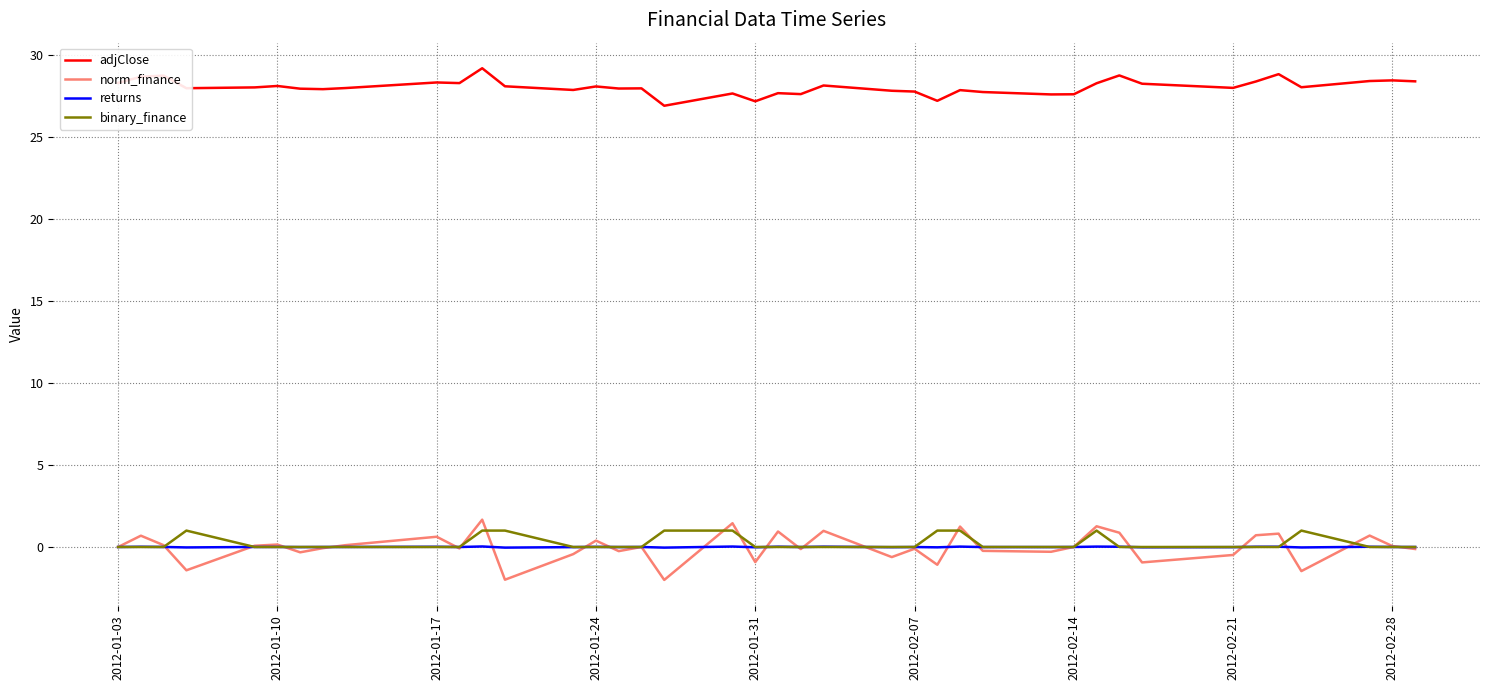

Which series has the largest total across all categories?

adjClose